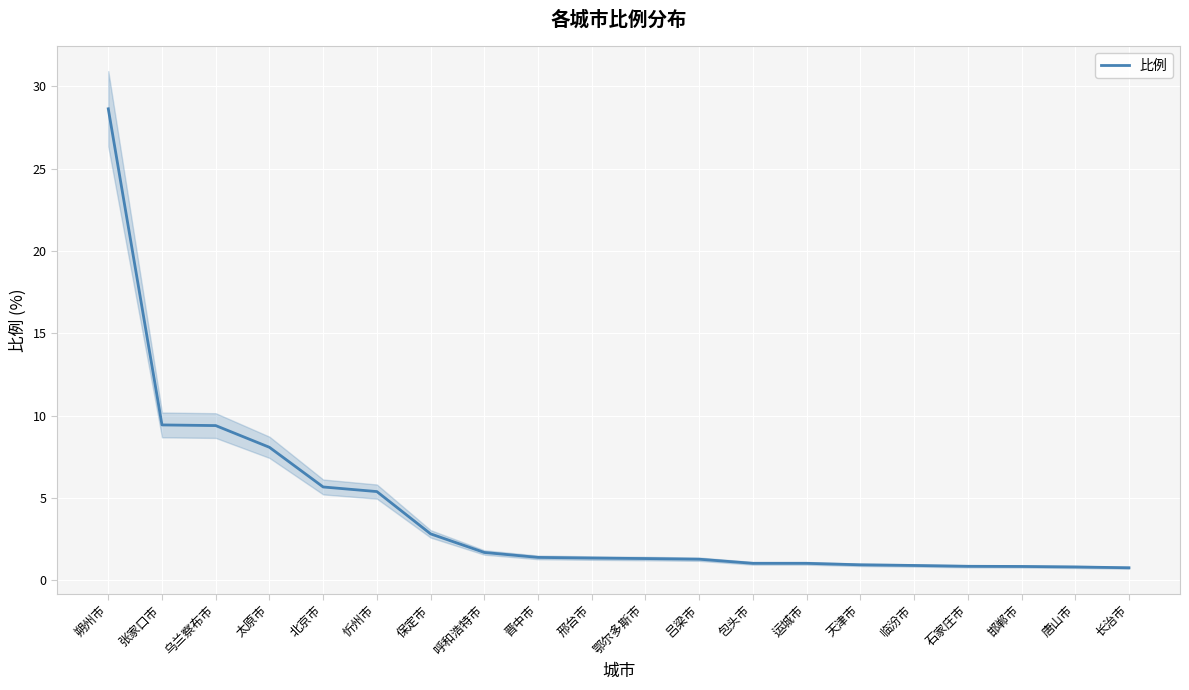

Approximately how many times larger is the value at 鄂尔多斯市 compared to 包头市?

1.3